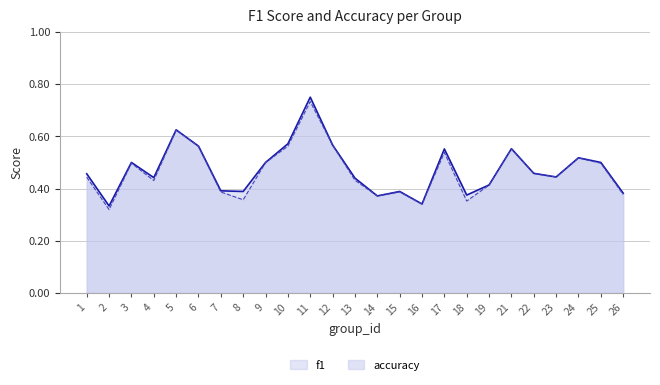

List the labels in order of accuracy value, largest first.

11, 5, 10, 12, 6, 21, 17, 24, 3, 9, 25, 22, 1, 23, 4, 13, 19, 7, 8, 15, 26, 18, 14, 16, 2